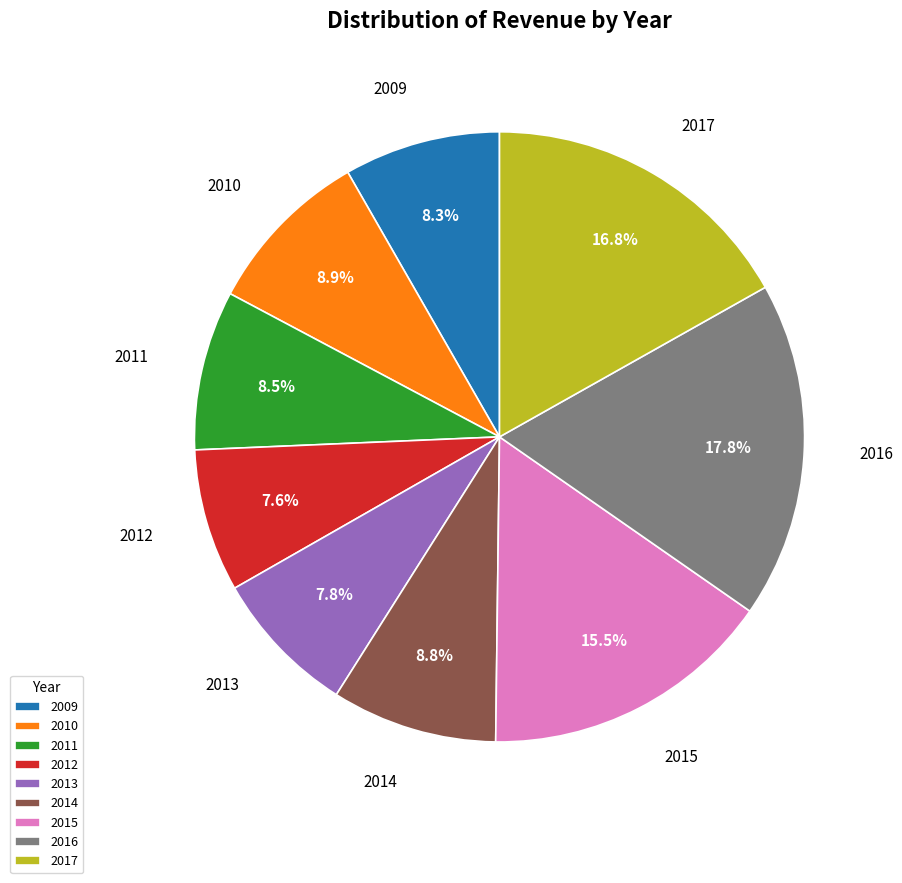

True or false: 2016 accounts for 18% of the total.

True